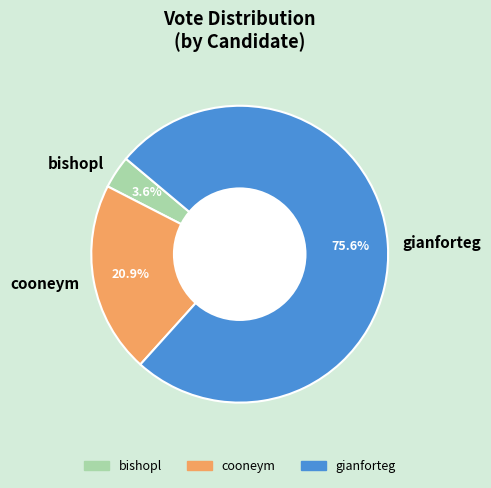

Does any single category account for the majority?

Yes